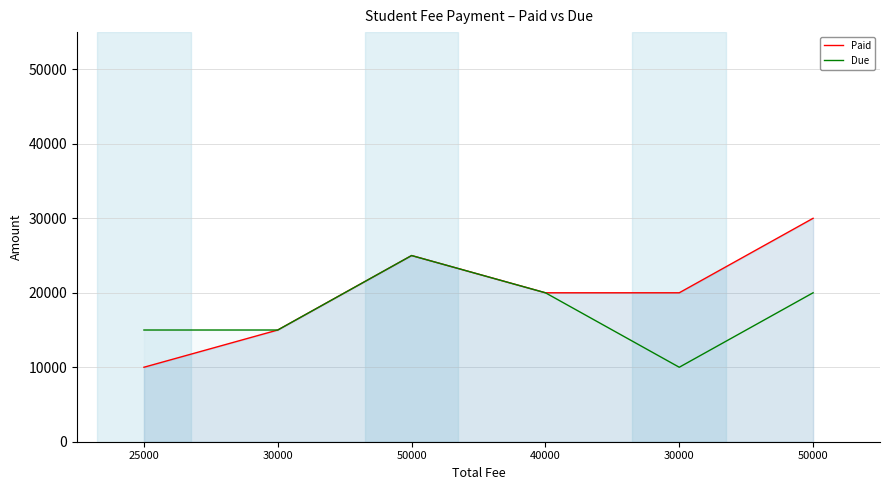

At which label is Paid closest to 20000?

40000